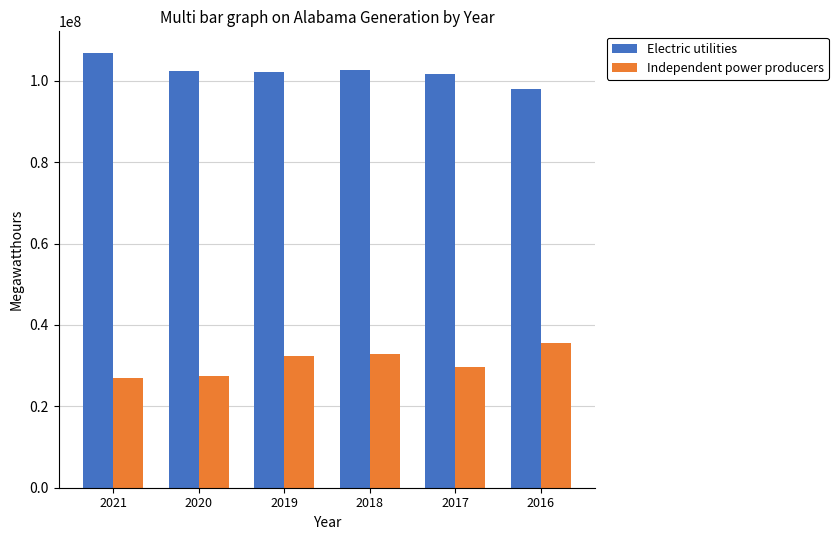

What value does the Electric utilities series have at 2018?

102665414